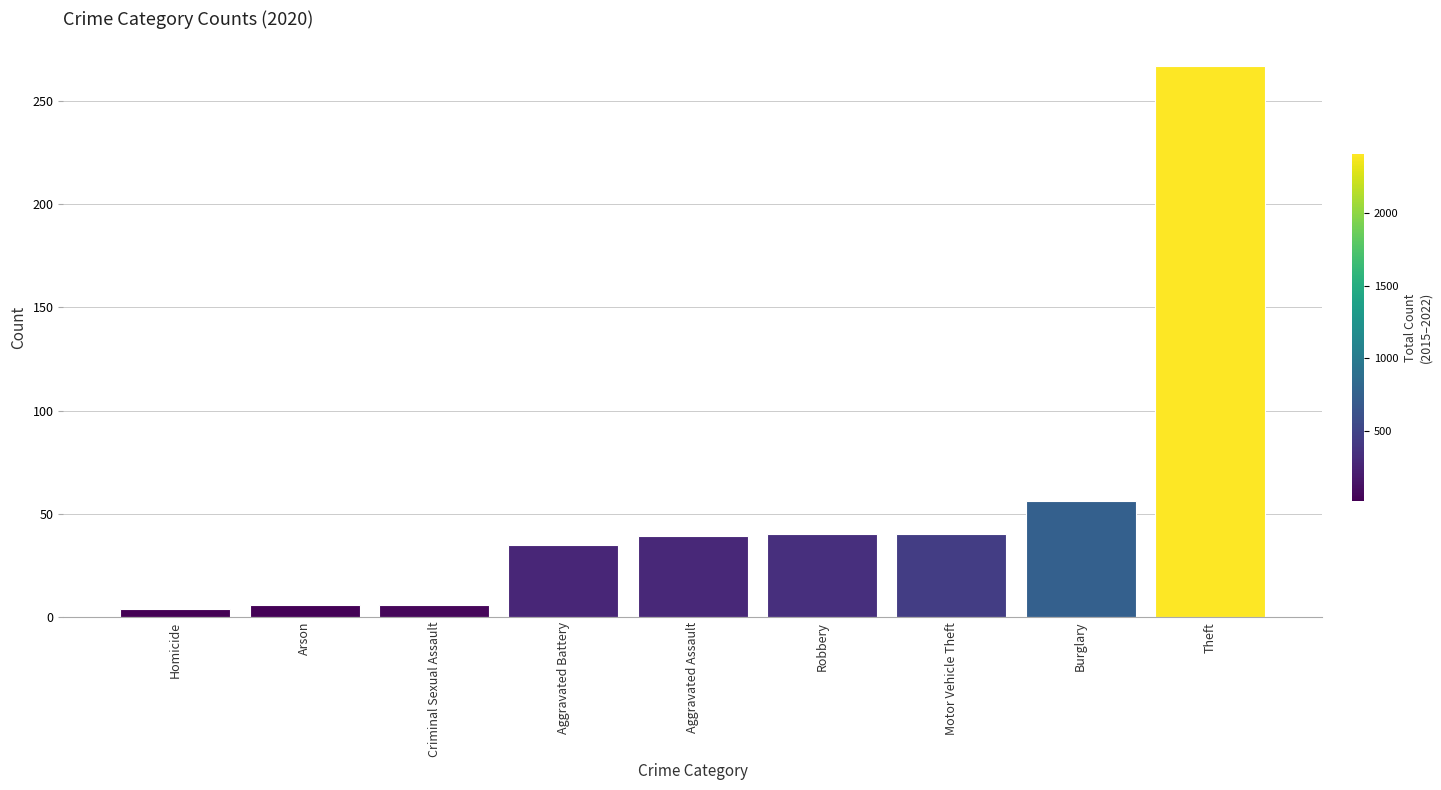

Which category has the highest value across all series?

Theft